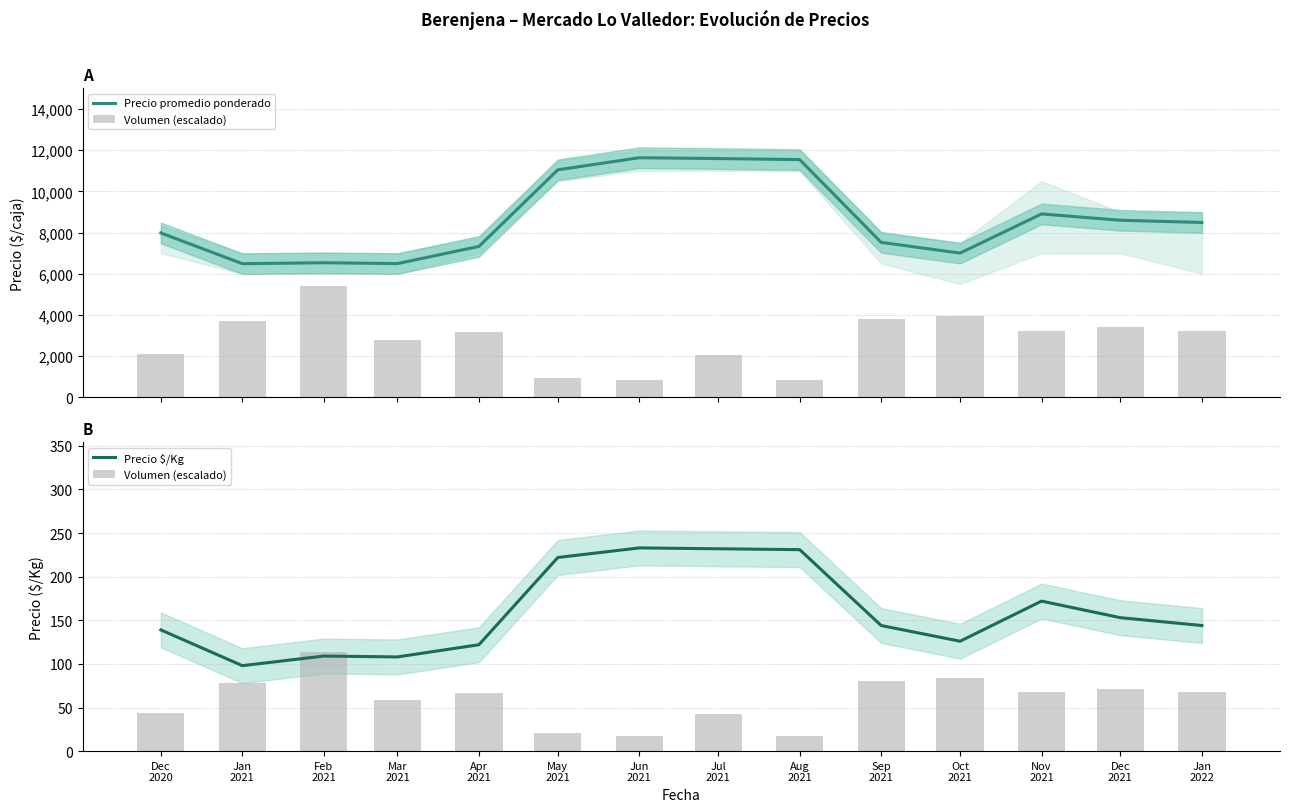

Is the value of Precio $/Kg at Aug
2021 greater than the value of Precio promedio ponderado at Sep
2021?

No